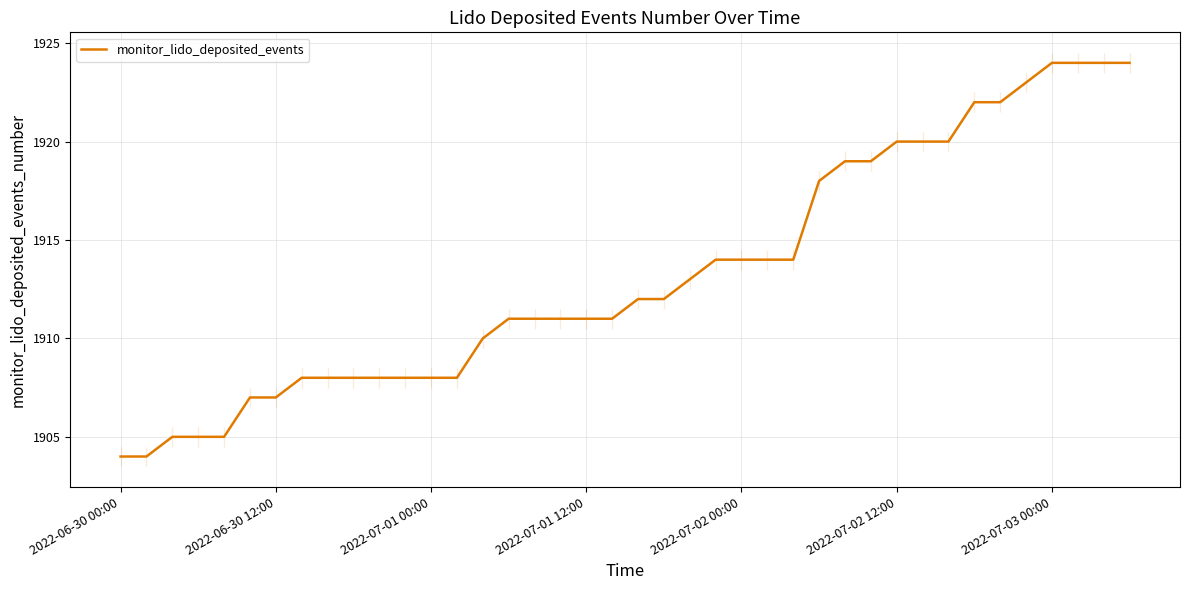

True or false: the data shows 1923 at 35.

True